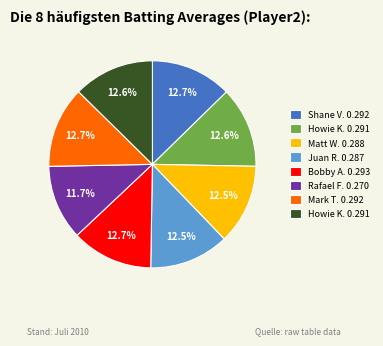

To the nearest percent, what is the difference between the largest and smallest slice percentages?

1%